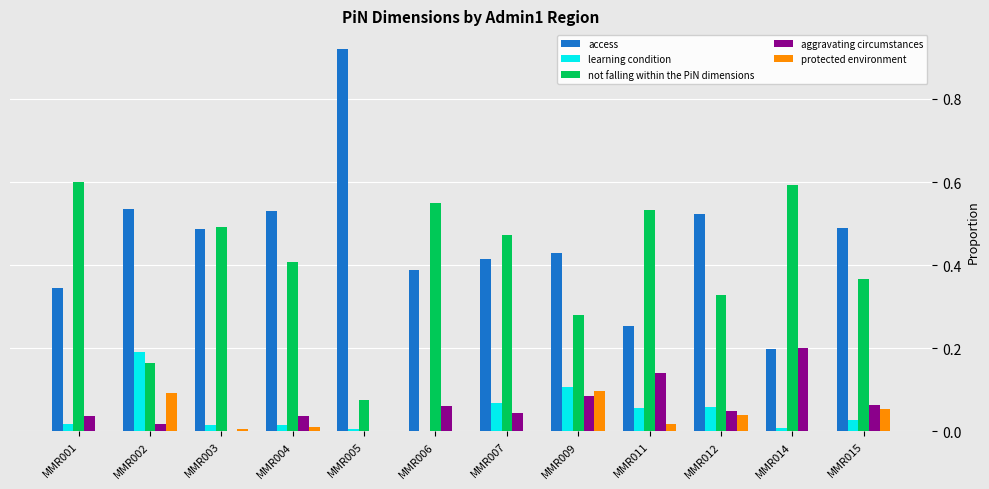

What is the sum of the not falling within the PiN dimensions values at MMR015 and MMR012?

0.7